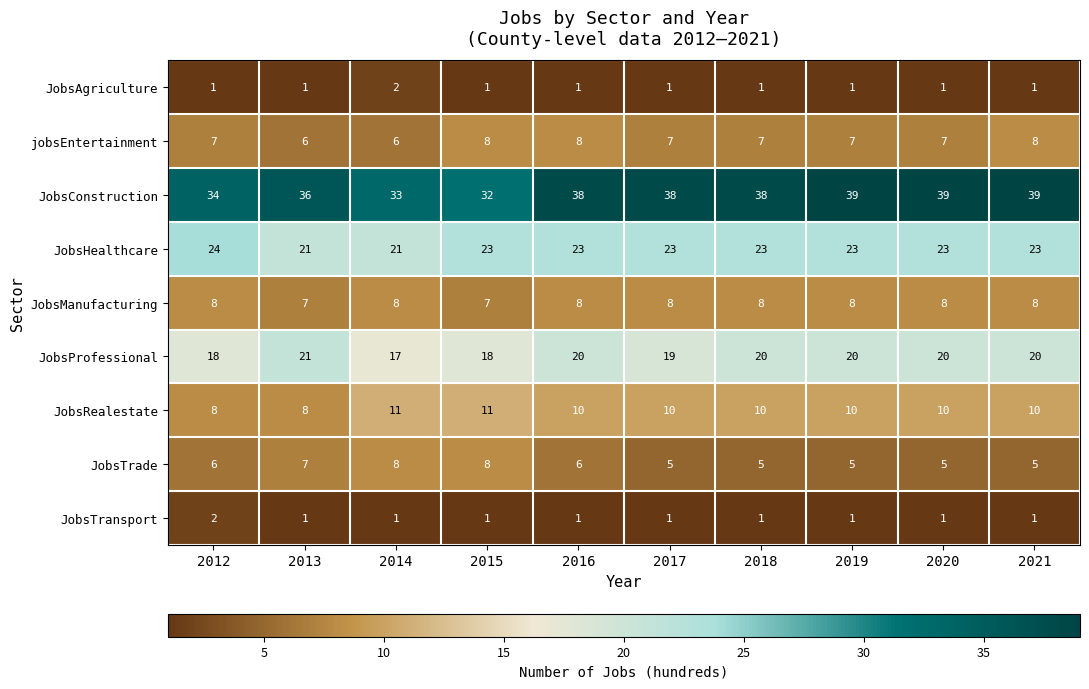

Count the JobsManufacturing values in the range 8 to 9.

8